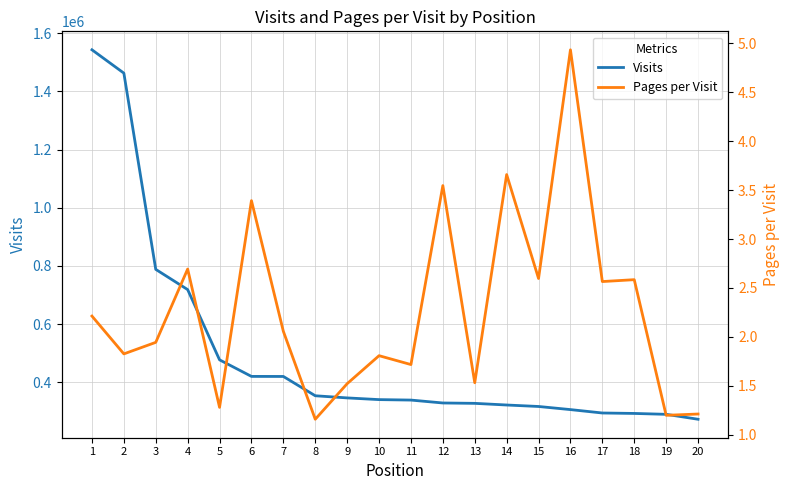

What are all the series names shown in the legend?

Visits, Pages per Visit